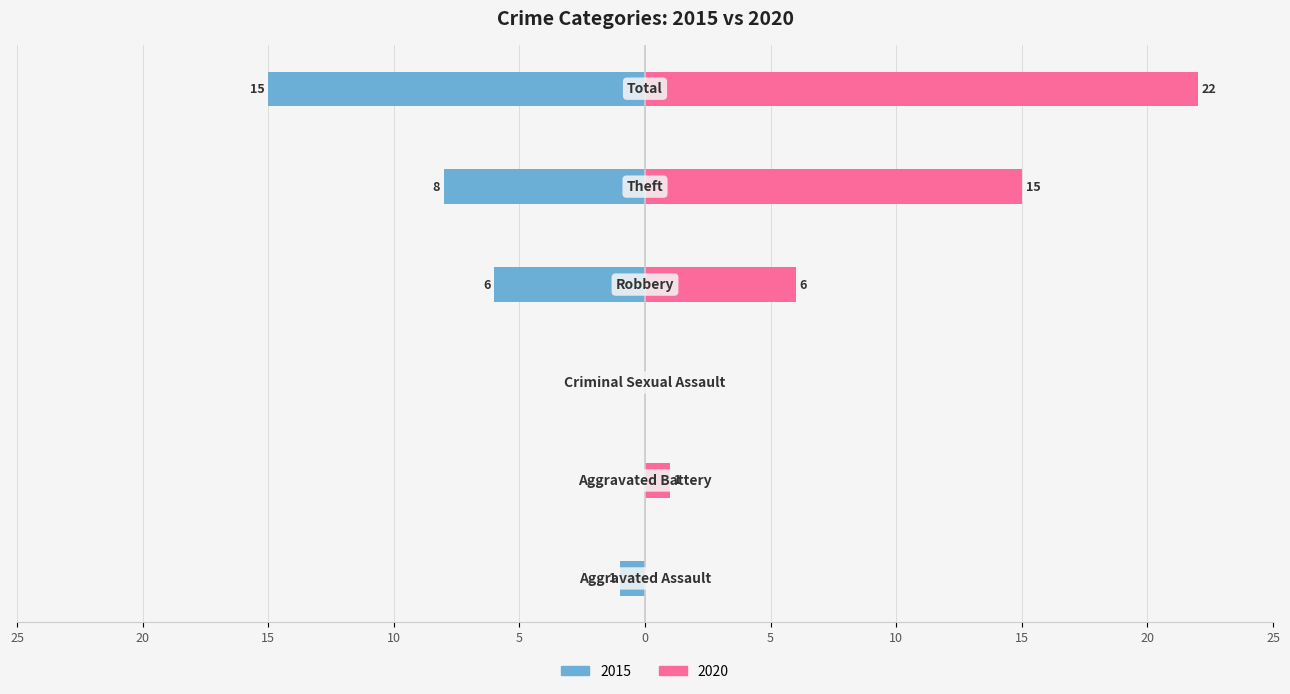

Where is 2015 nearest to the value -7?

Robbery